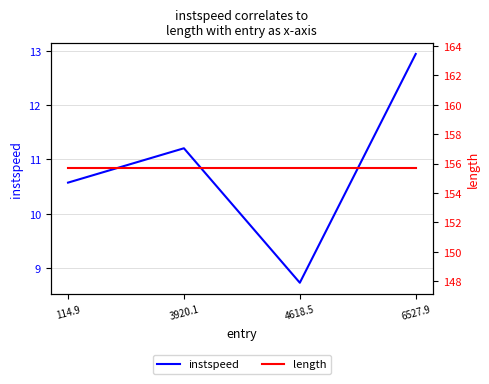

True or false: instspeed and length intersect in this chart.

False